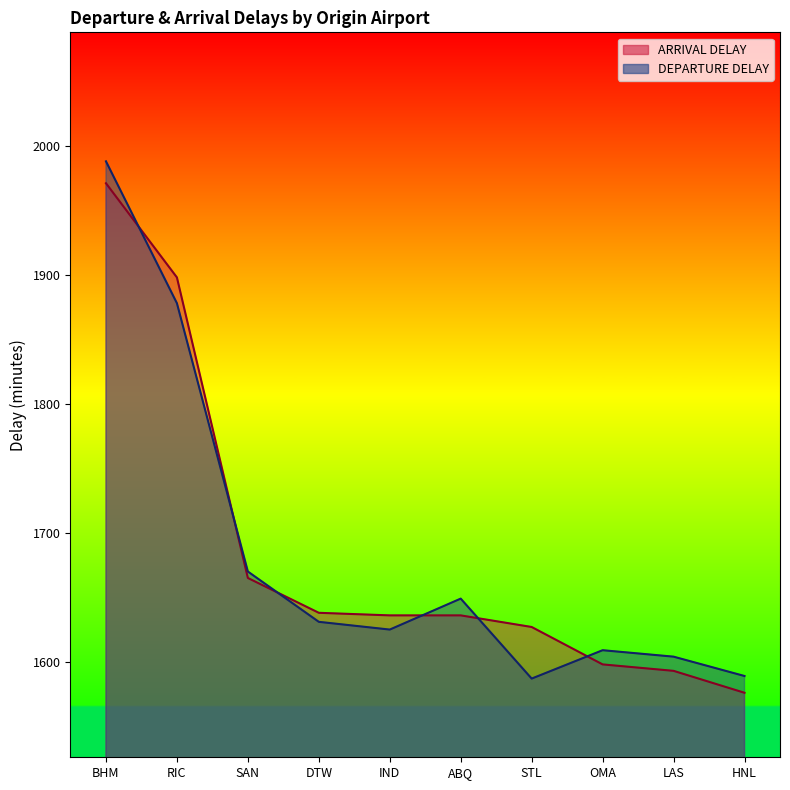

How many intersections are there between DEPARTURE DELAY and ARRIVAL DELAY?

6